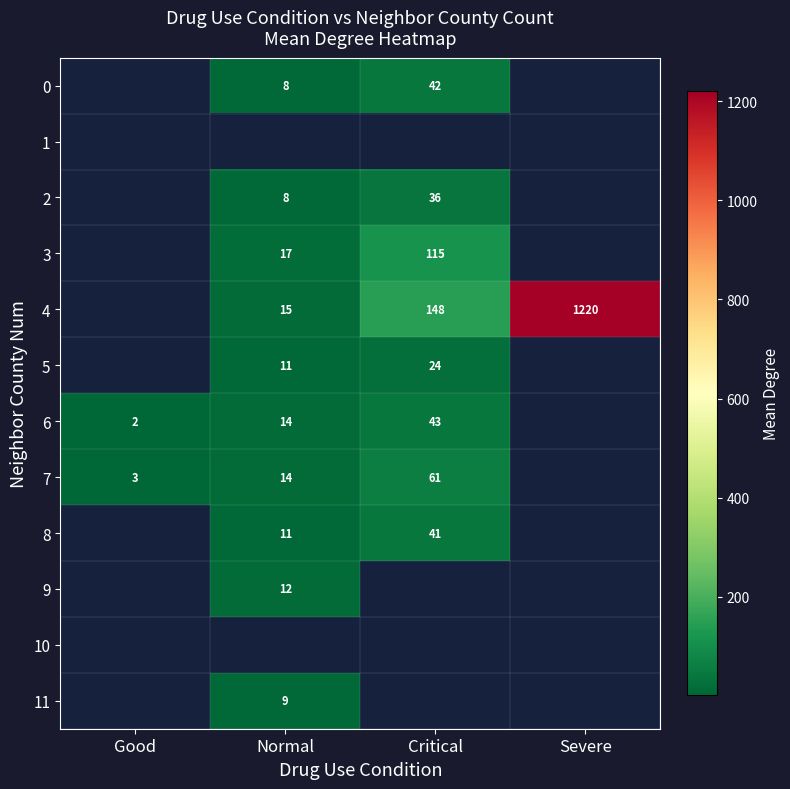

Is it true that 6 equals 1 at Good?

False